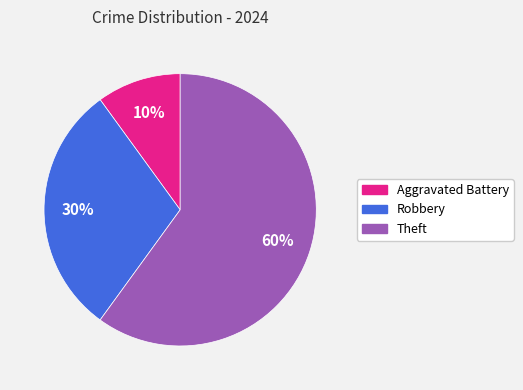

Which slice is the largest?

Theft